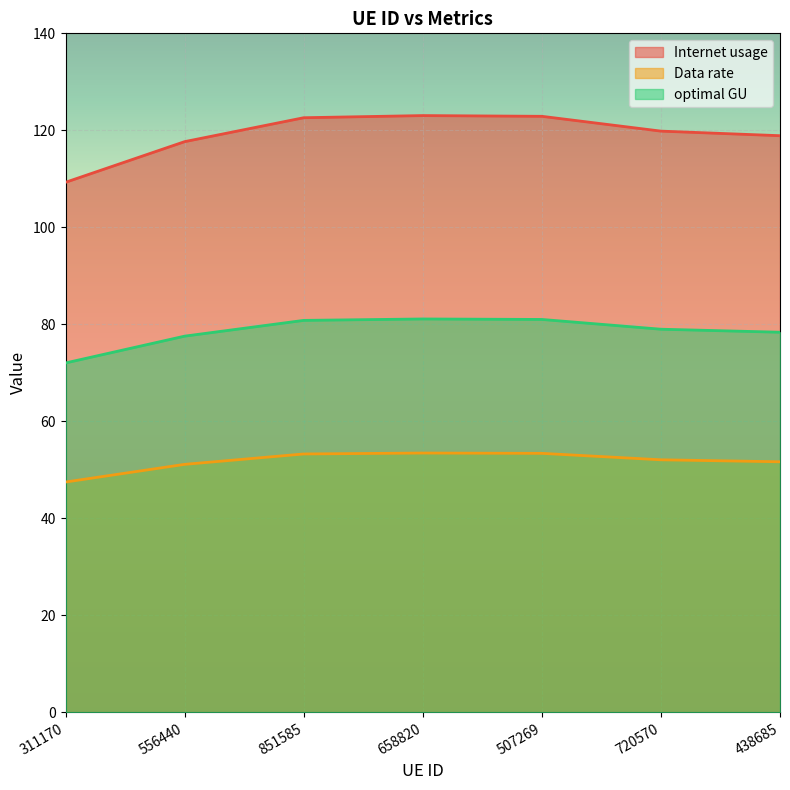

Where is the first local maximum for Data rate?

658820